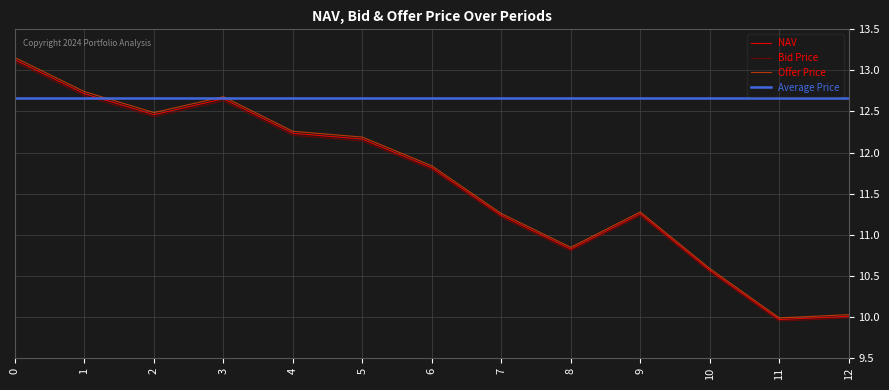

What is the highest value of the Bid Price series?

13.1